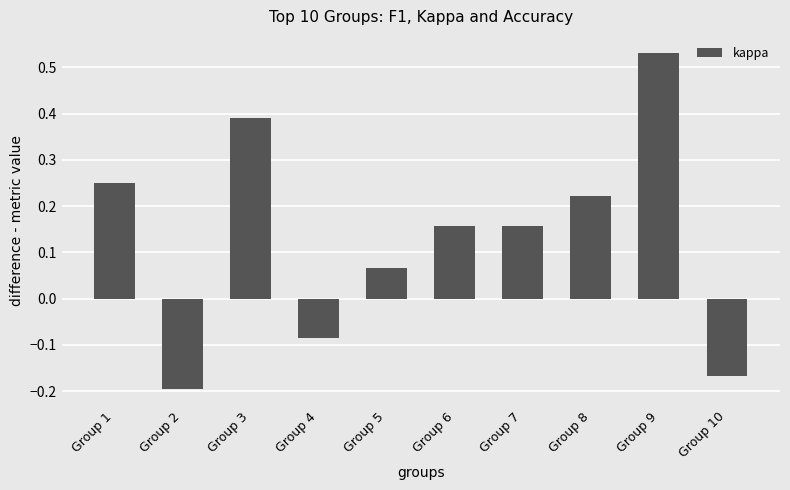

At which label does the data first exceed 0?

Group 1